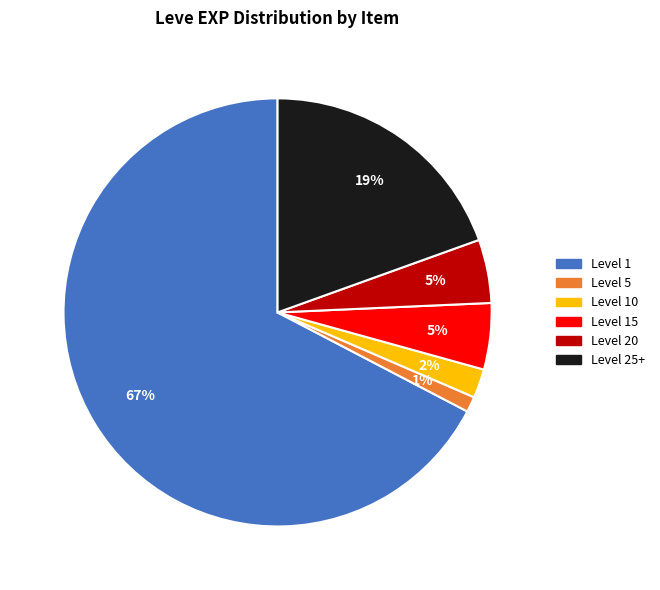

Does any single category account for the majority?

Yes